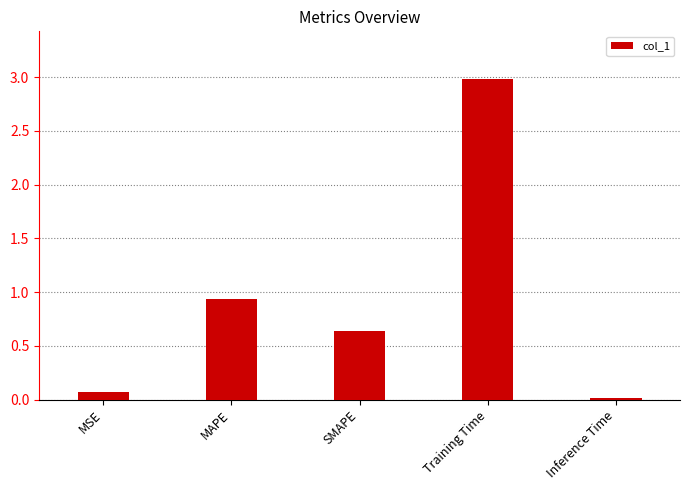

Where is the data nearest to the value 1?

MAPE